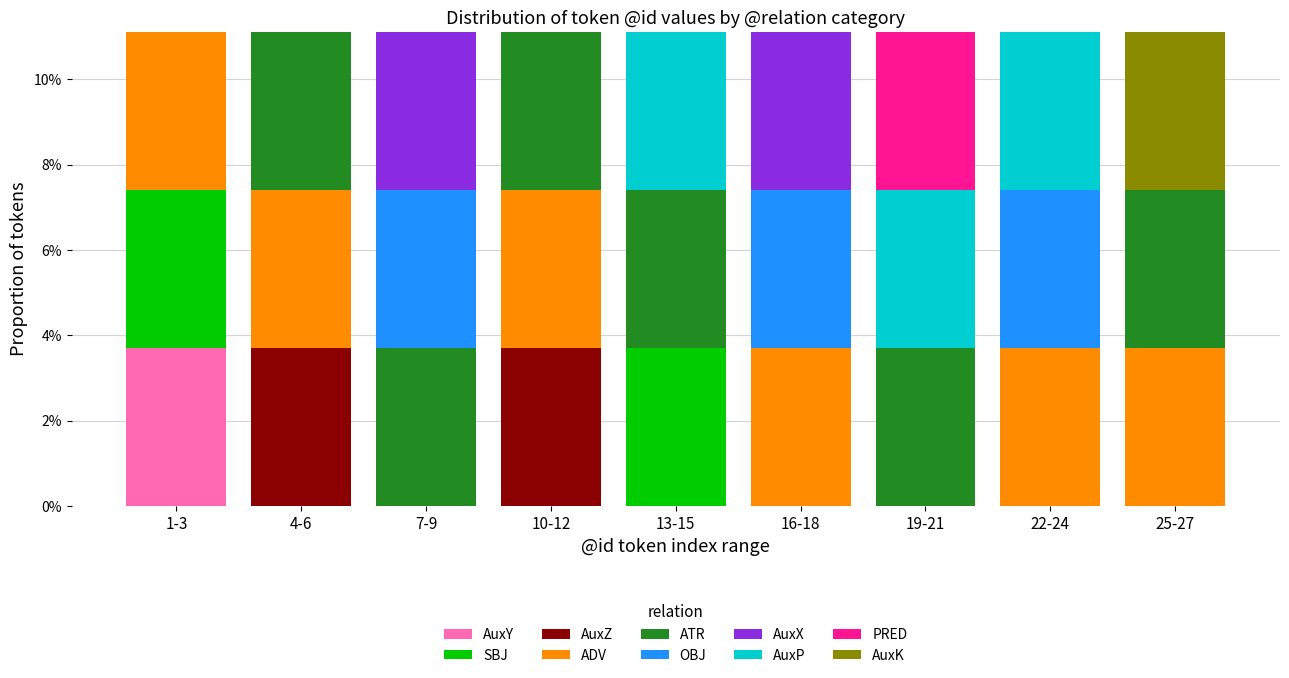

Are the bars grouped side by side (vs. stacked)?

No